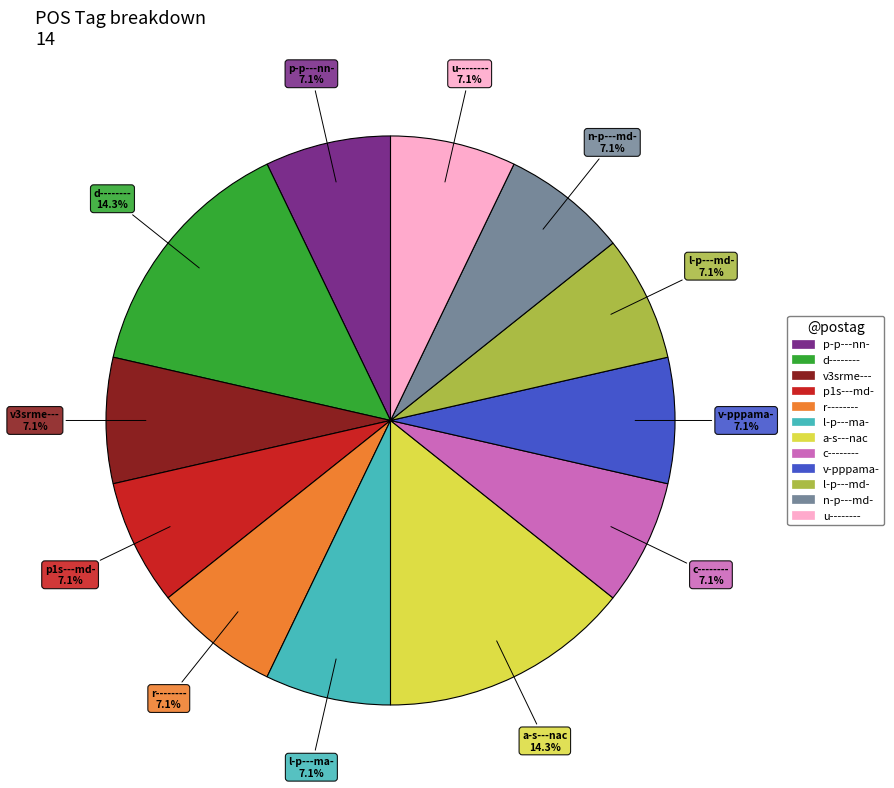

Is there any slice that represents more than half of the pie?

No